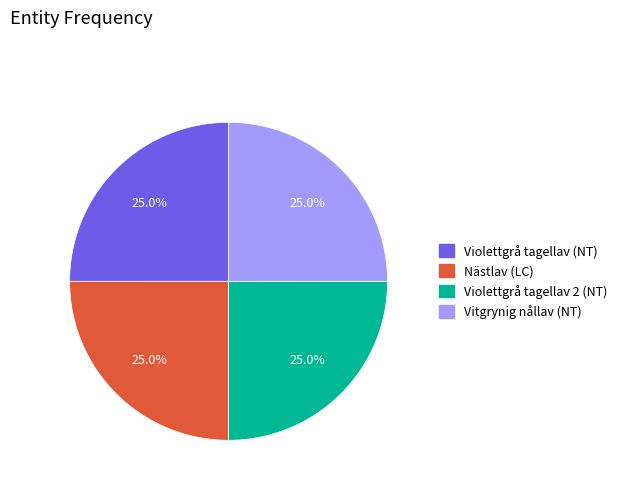

Is there any slice that represents more than half of the pie?

No